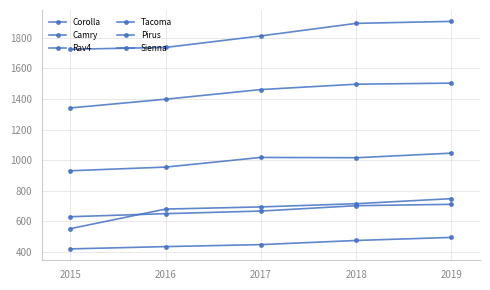

What is the average value of the Rav4 series?

993